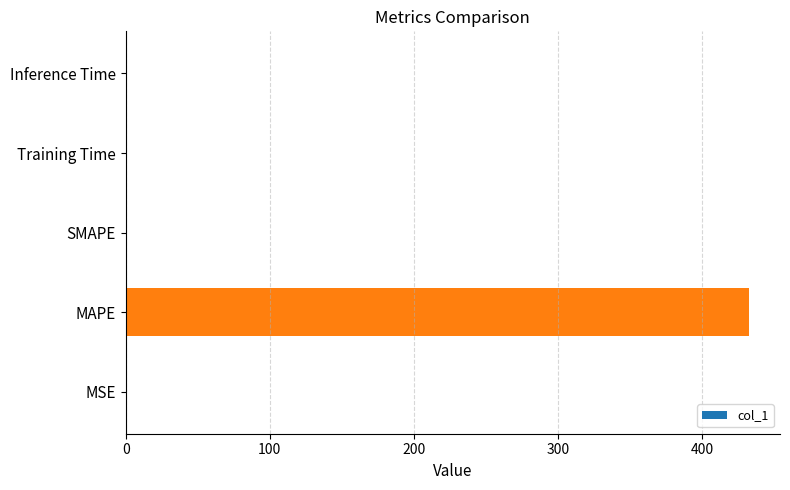

What is the maximum value shown in the chart?

432.6